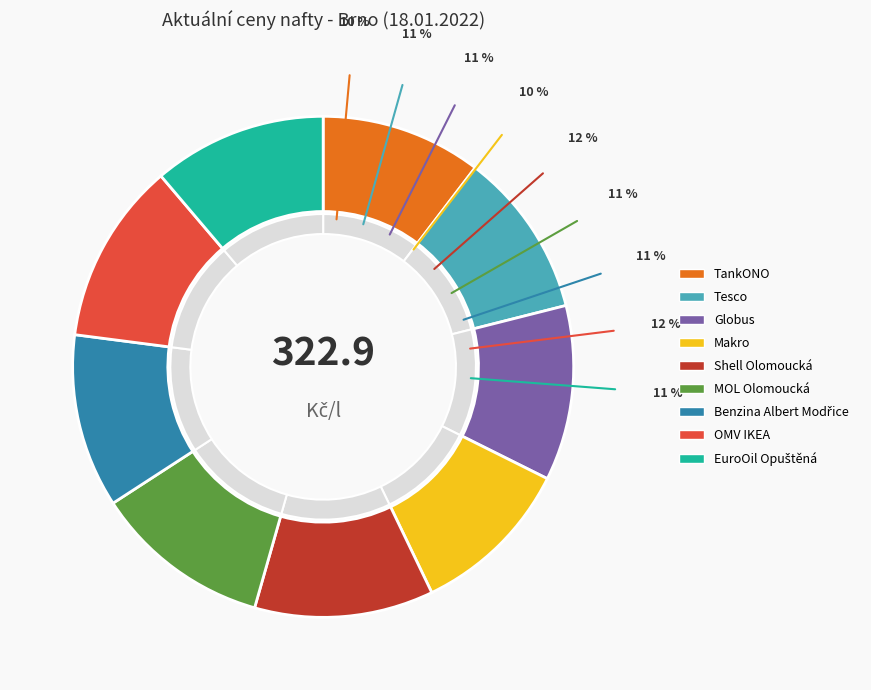

What is the change in value from TankONO to Makro?

+0.4